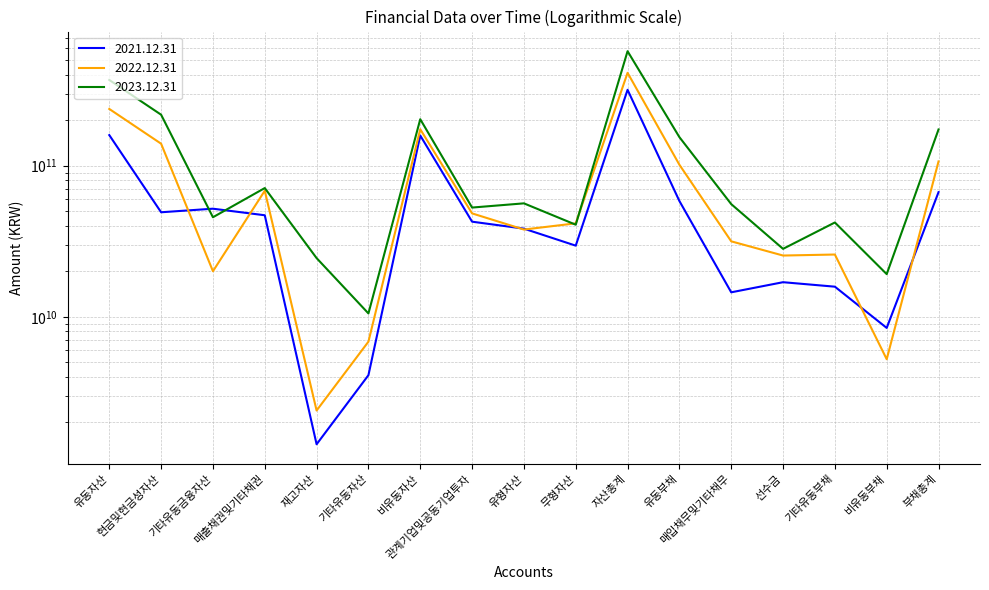

At which label does 2021.12.31 reach its minimum?

재고자산